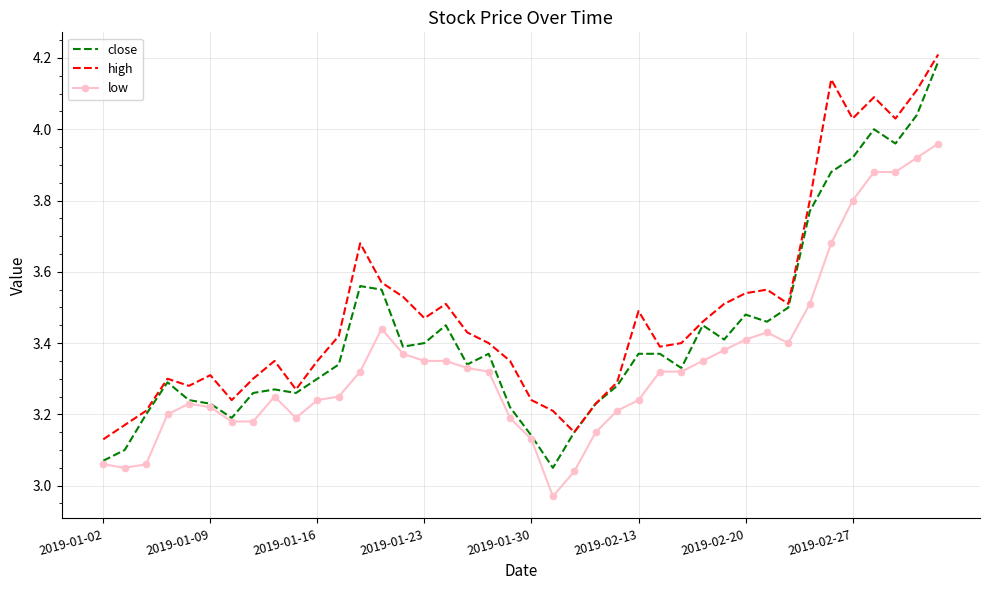

List the series in order of their overall mean, highest first.

high, close, low